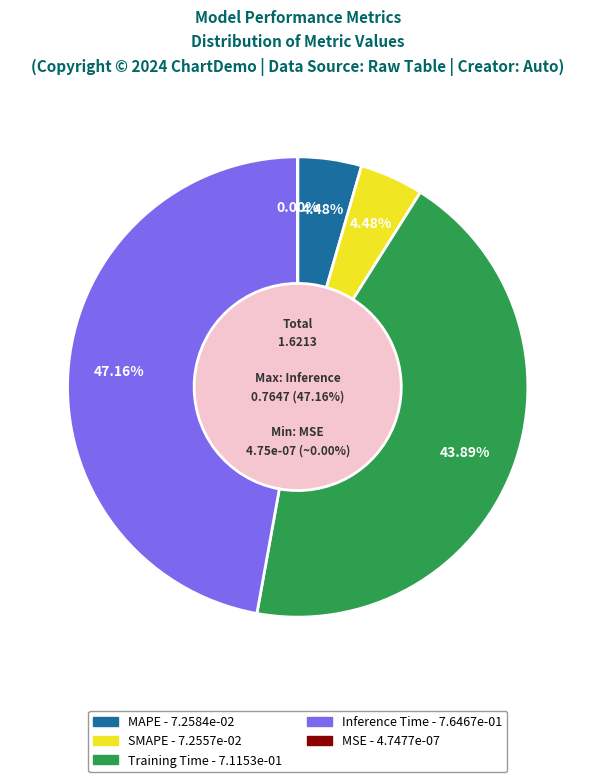

The SMAPE slice represents 4% of the pie. True or false?

True